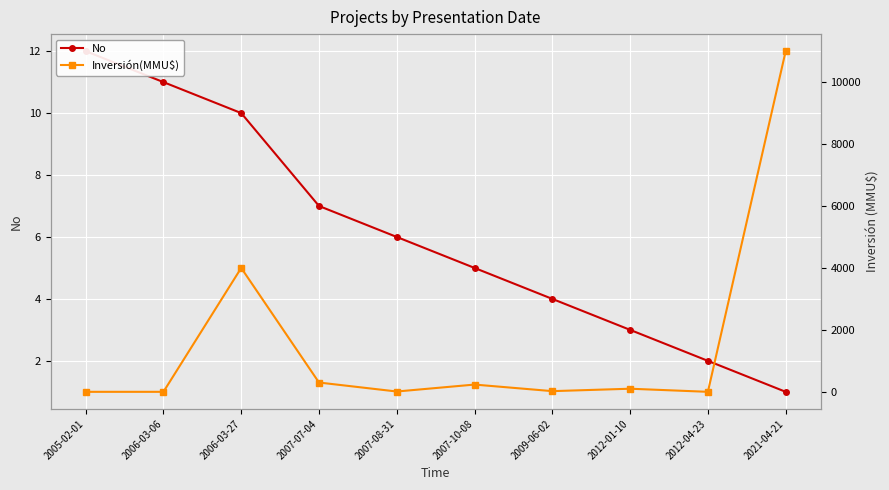

Where is the first local minimum for Inversión(MMU$)?

2007-08-31